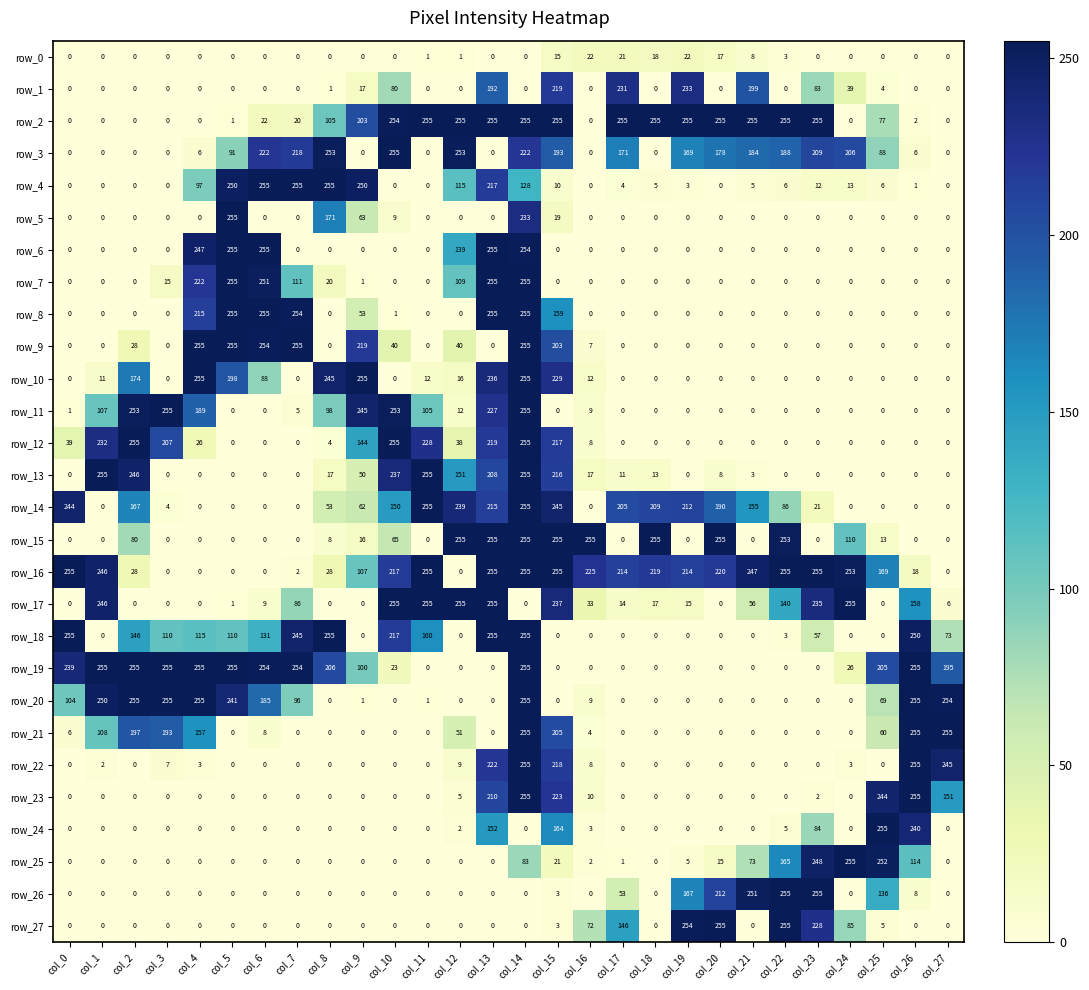

At which category is the sum across all series the highest?

col_14